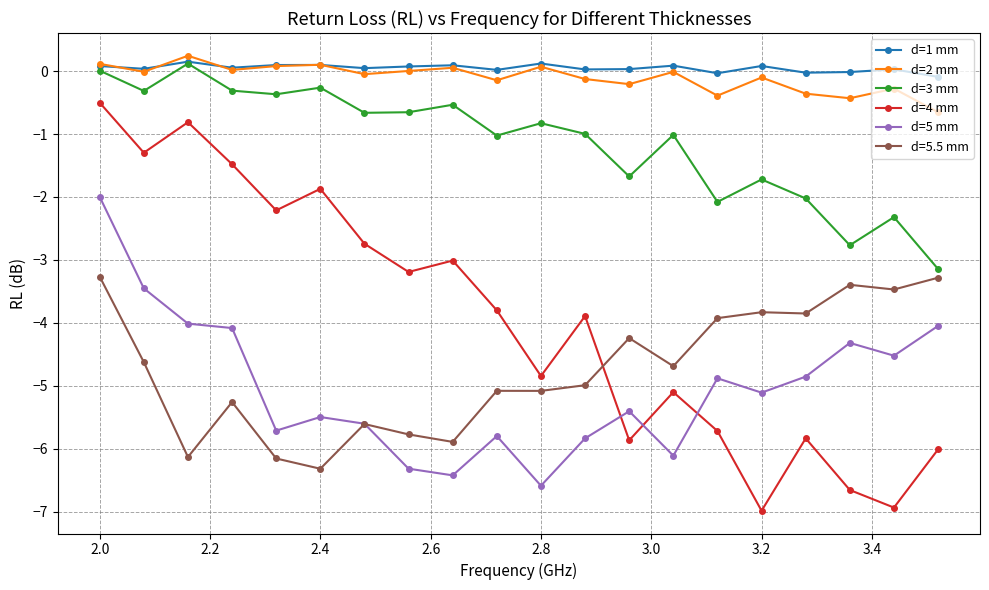

How many distinct data groups are displayed?

6